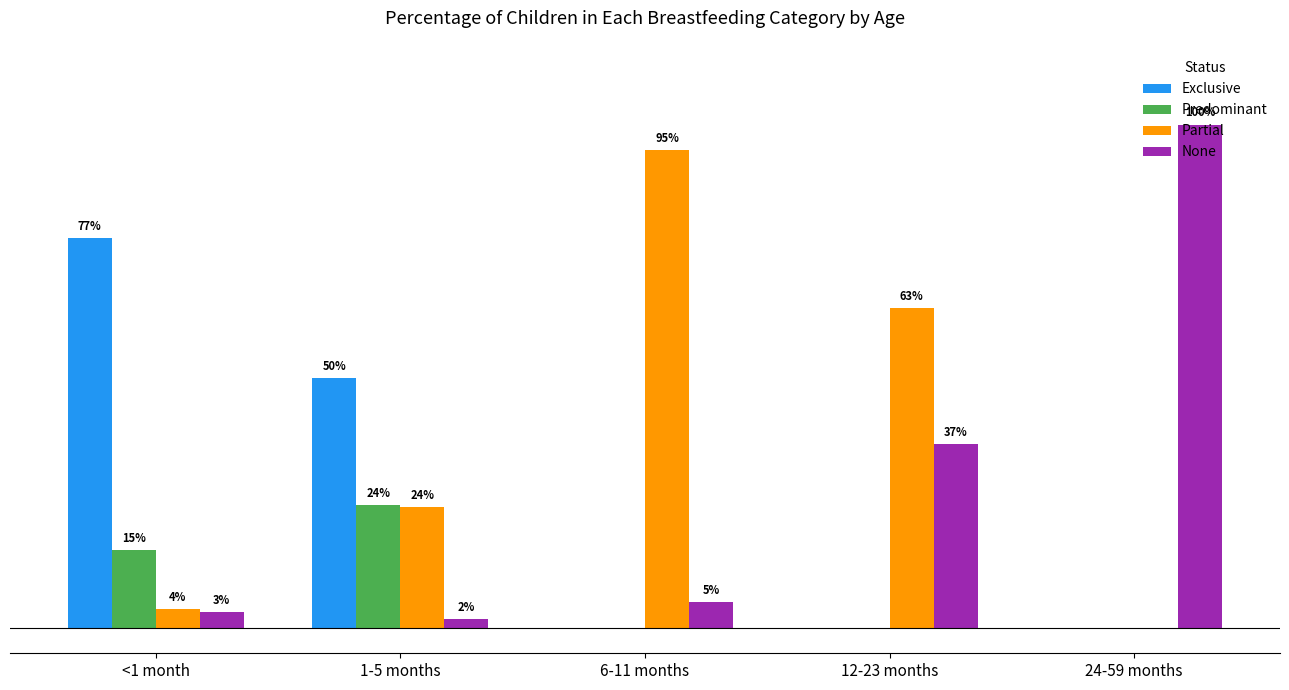

What are all the series names shown in the legend?

Exclusive, Predominant, Partial, None